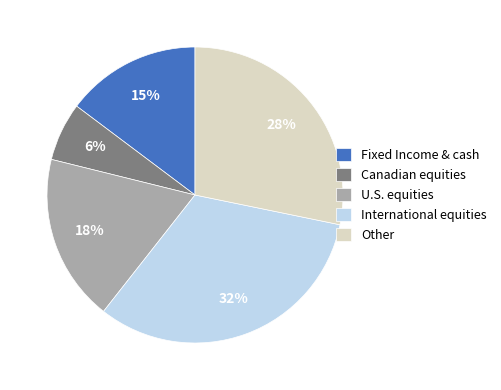

What percentage is the International equities slice, to the nearest percent?

32%